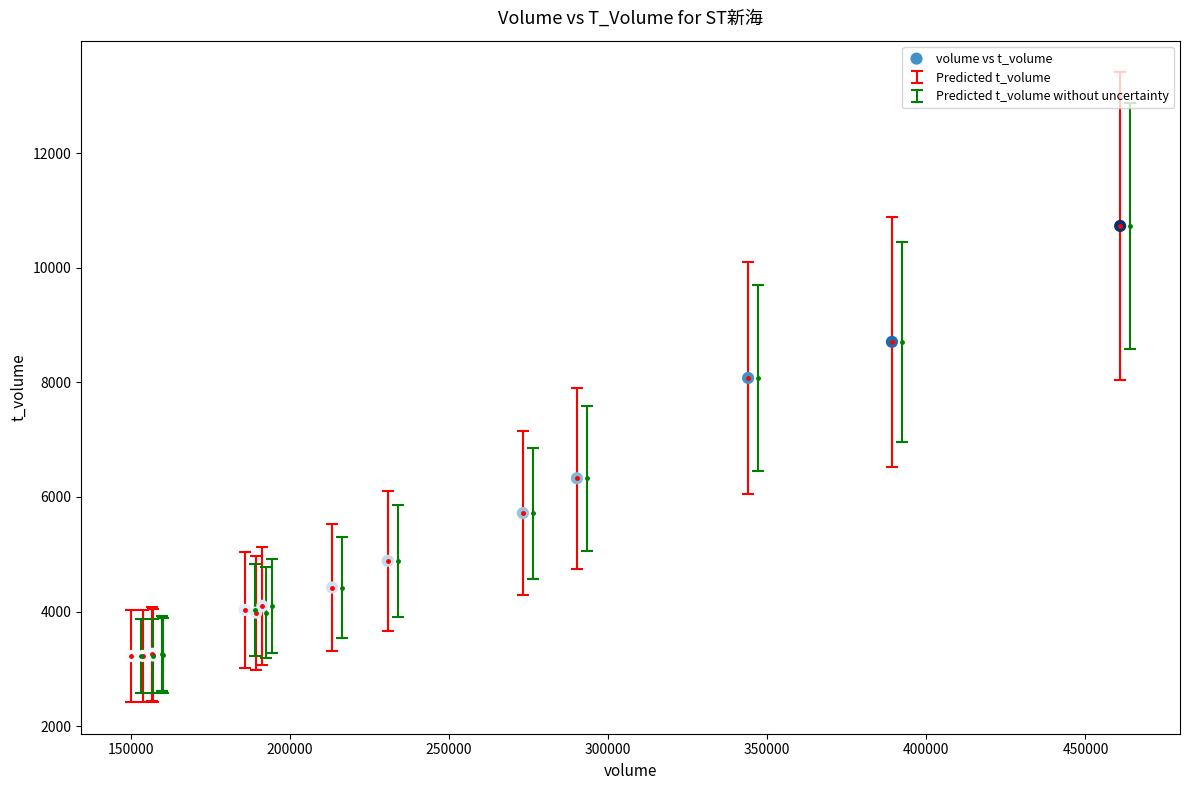

What Y value in the scatter plot is closest to 6977?

6326